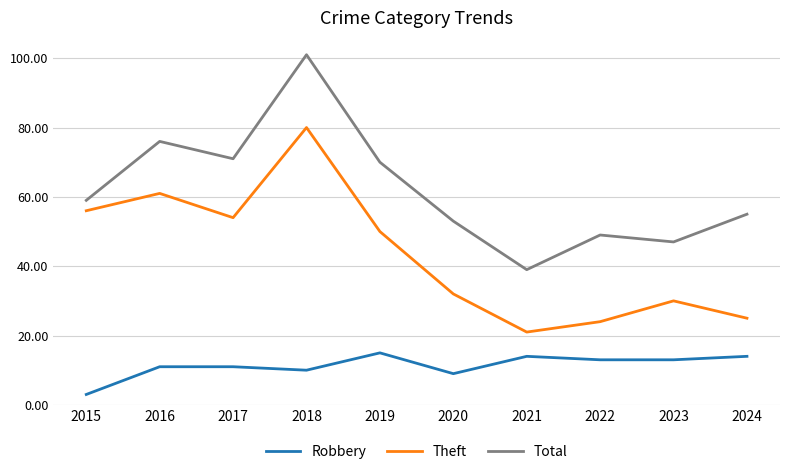

True or false: Robbery and Total cross at least once.

False